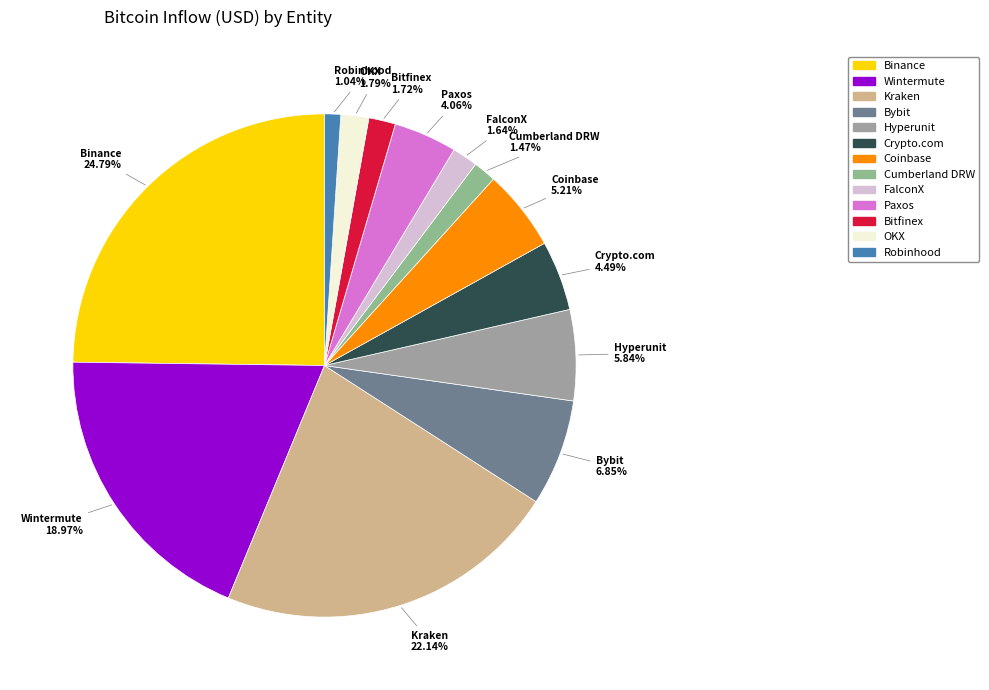

Which has a higher value, Kraken or Robinhood?

Kraken